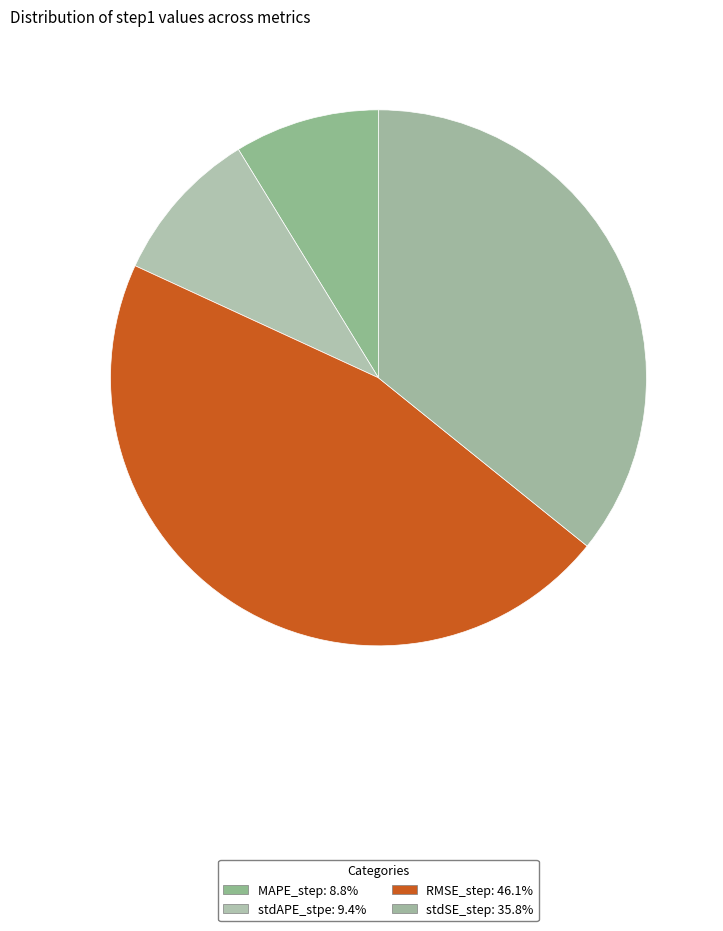

Which category has the biggest portion of the pie?

RMSE_step